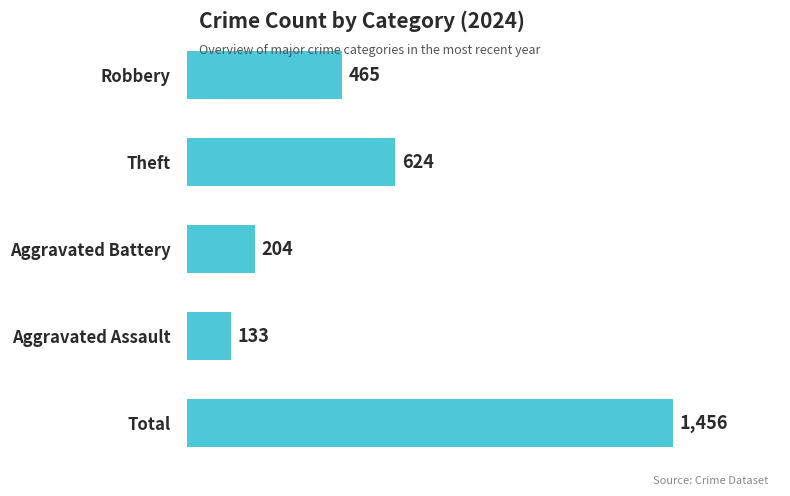

What is the change in value from Aggravated Battery to Aggravated Assault?

-71